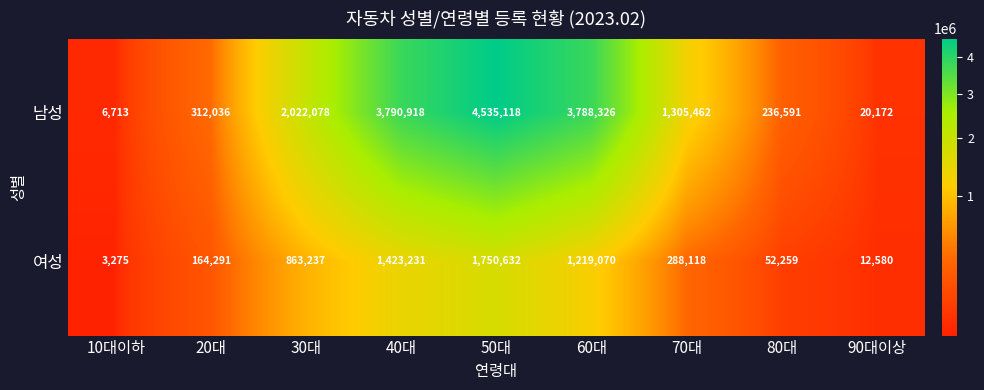

The 남성 series shows 236591 at 80대. True or false?

True